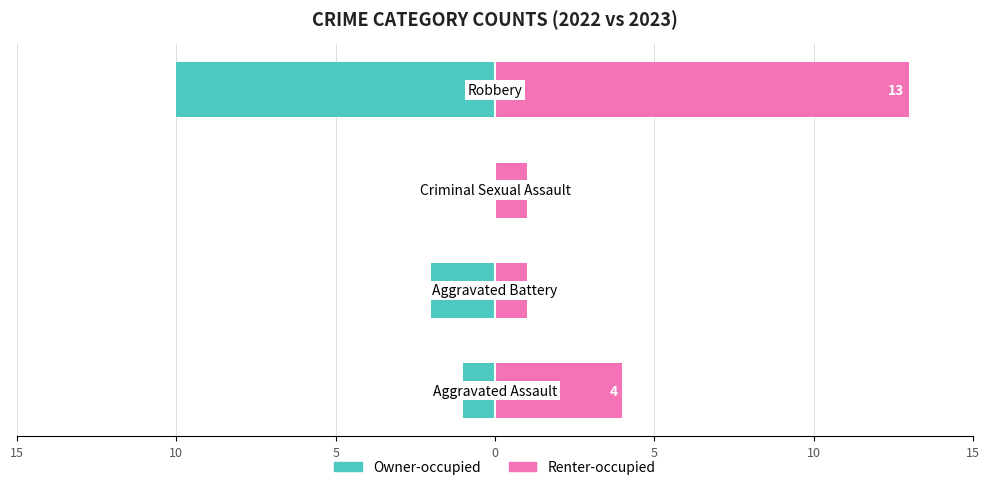

What is the value of the Renter-occupied bar at the 1st from the left?

4